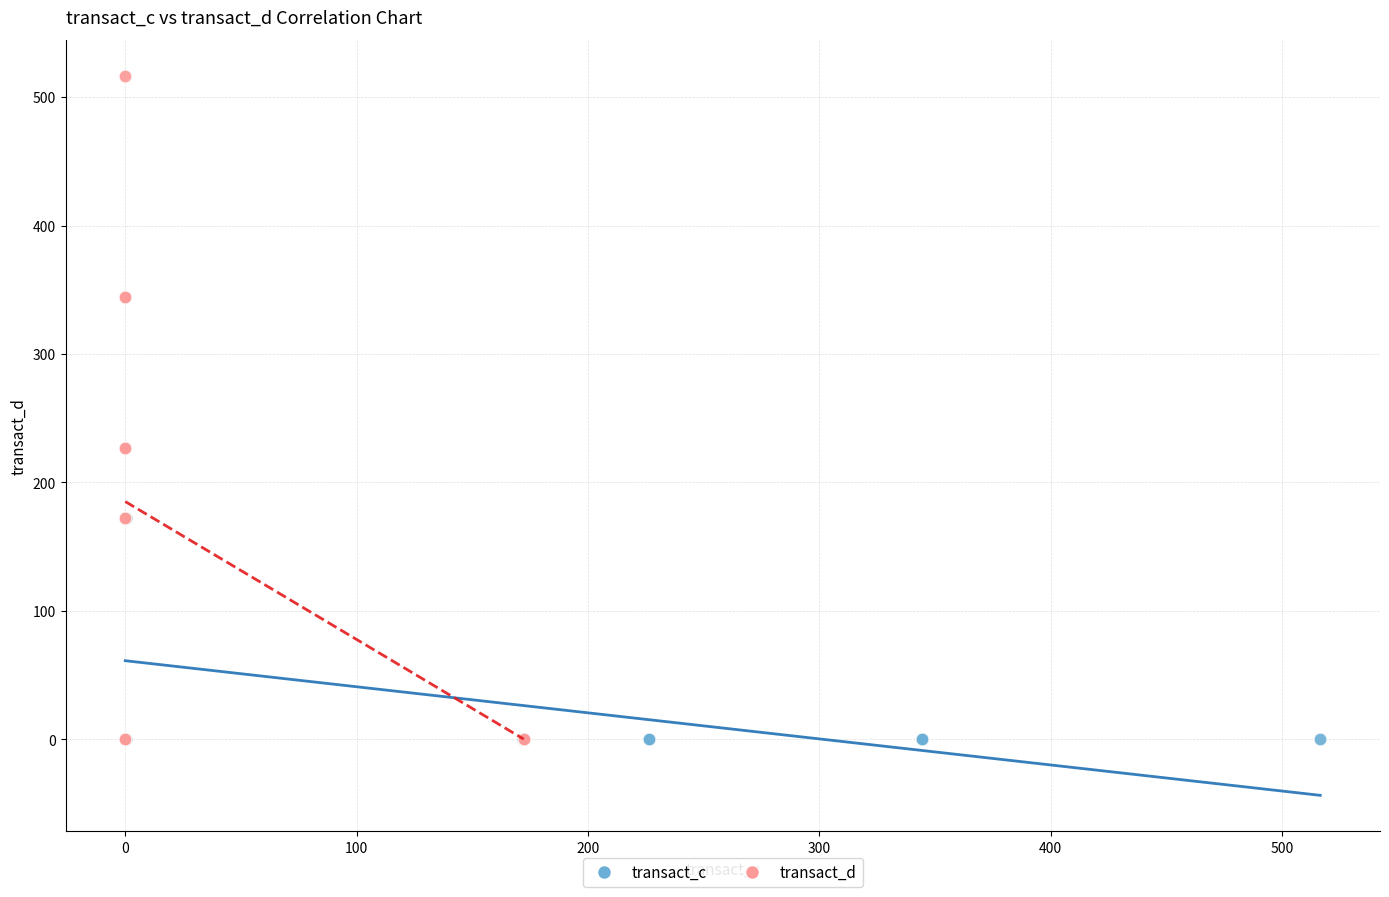

What are all the series names shown in the legend?

transact_c, transact_d